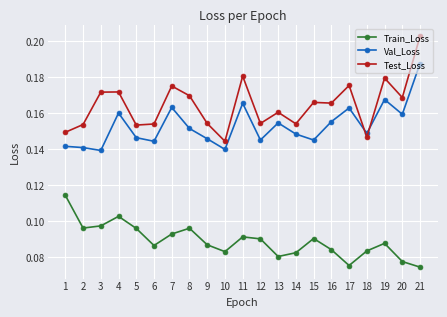

Is the value of Val_Loss at 9 greater than the value of Test_Loss at 8?

No